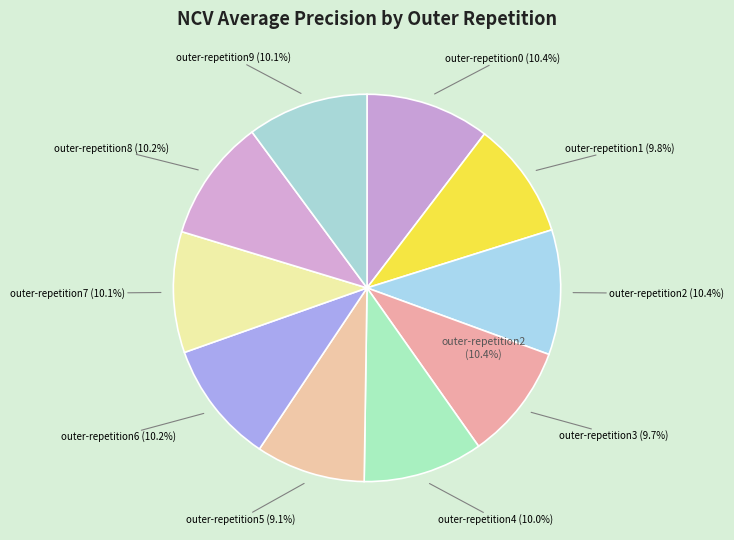

Which category has the biggest portion of the pie?

outer-repetition2